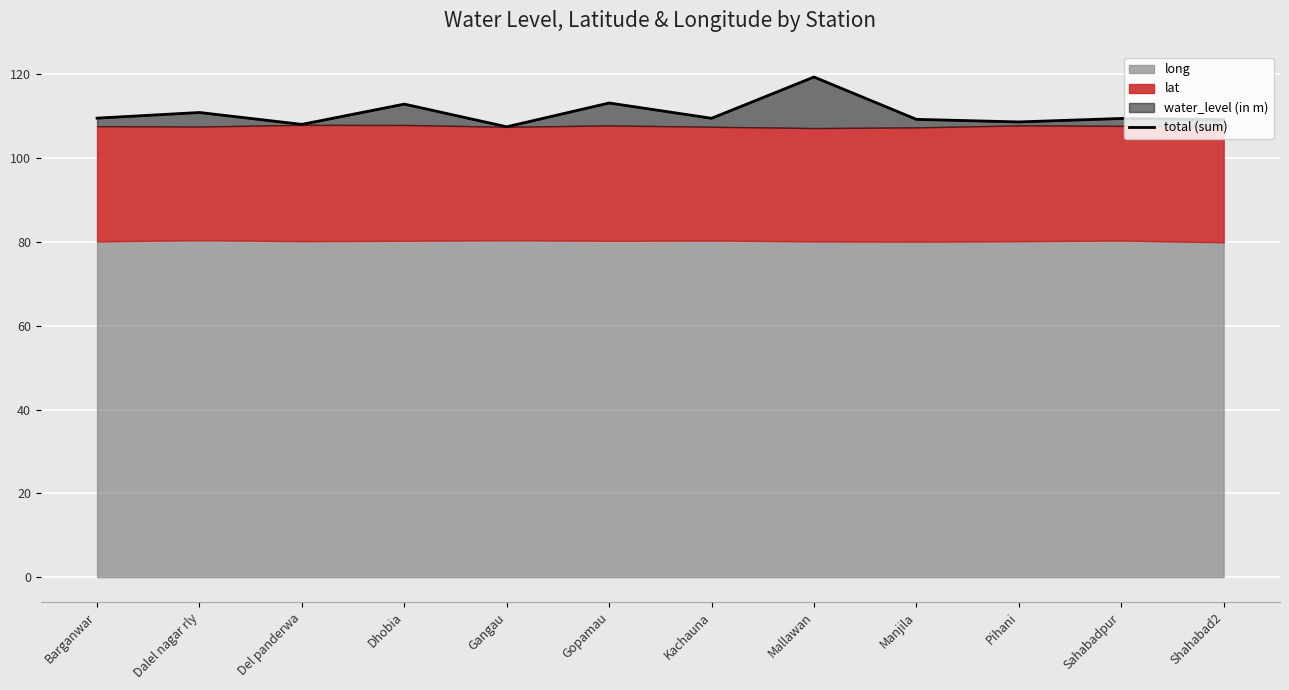

The value at Del panderwa is 108.1. True or false?

True